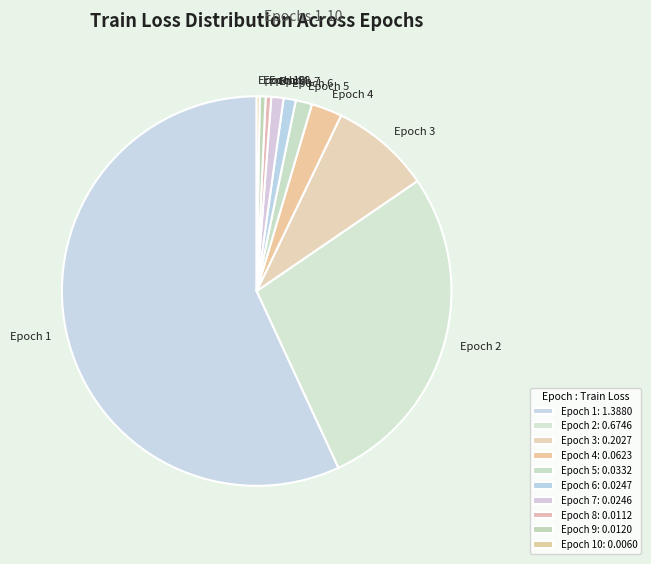

Do Epoch 2 and Epoch 8 together represent more than half of the pie?

No